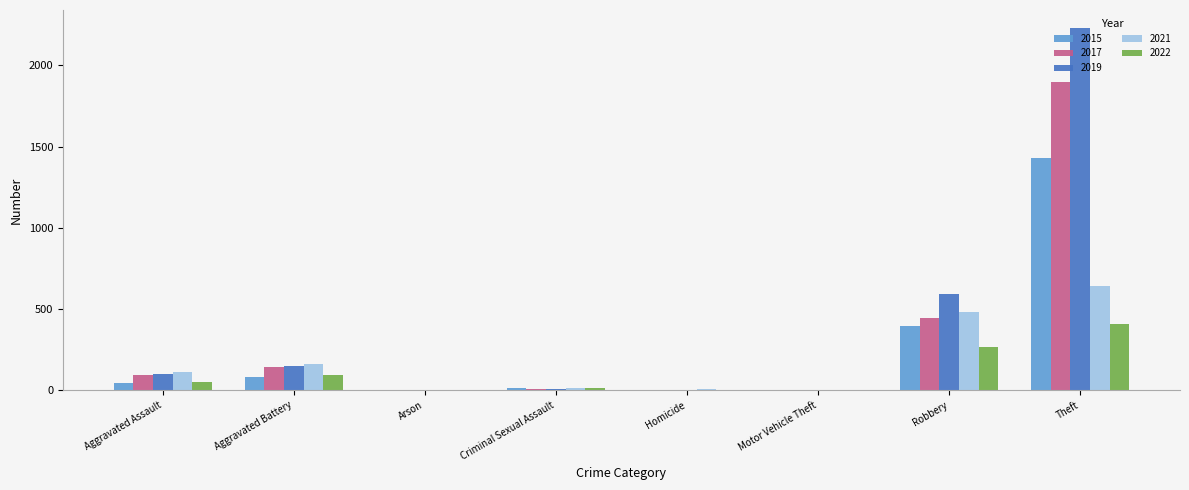

What are all the series names shown in the legend?

2015, 2017, 2019, 2021, 2022